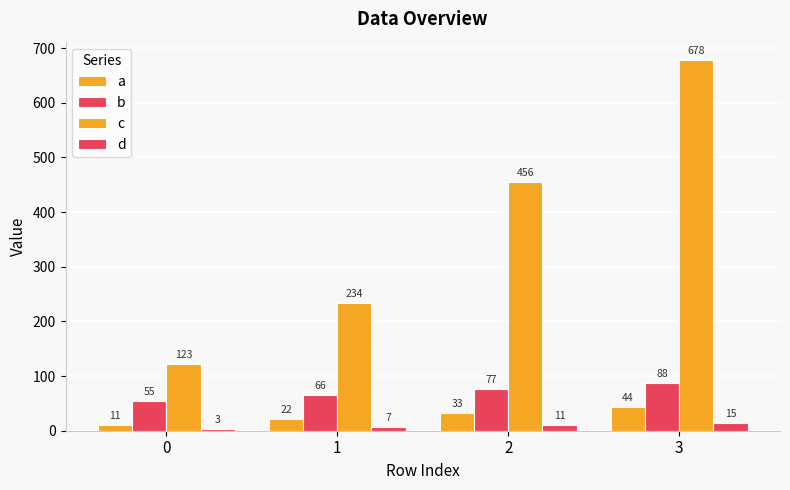

At which category is the sum across all series the highest?

3